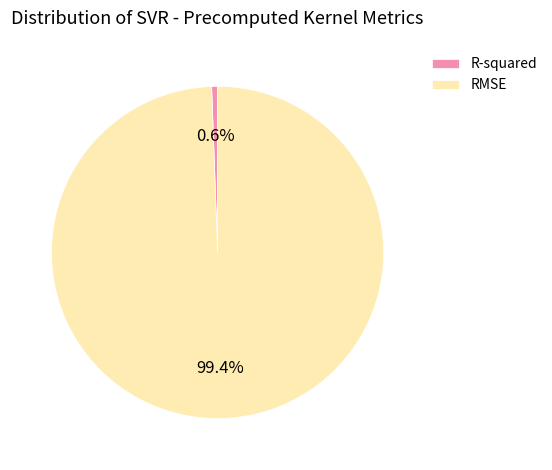

To the nearest percent, what is the difference between the RMSE and R-squared slice percentages?

99%